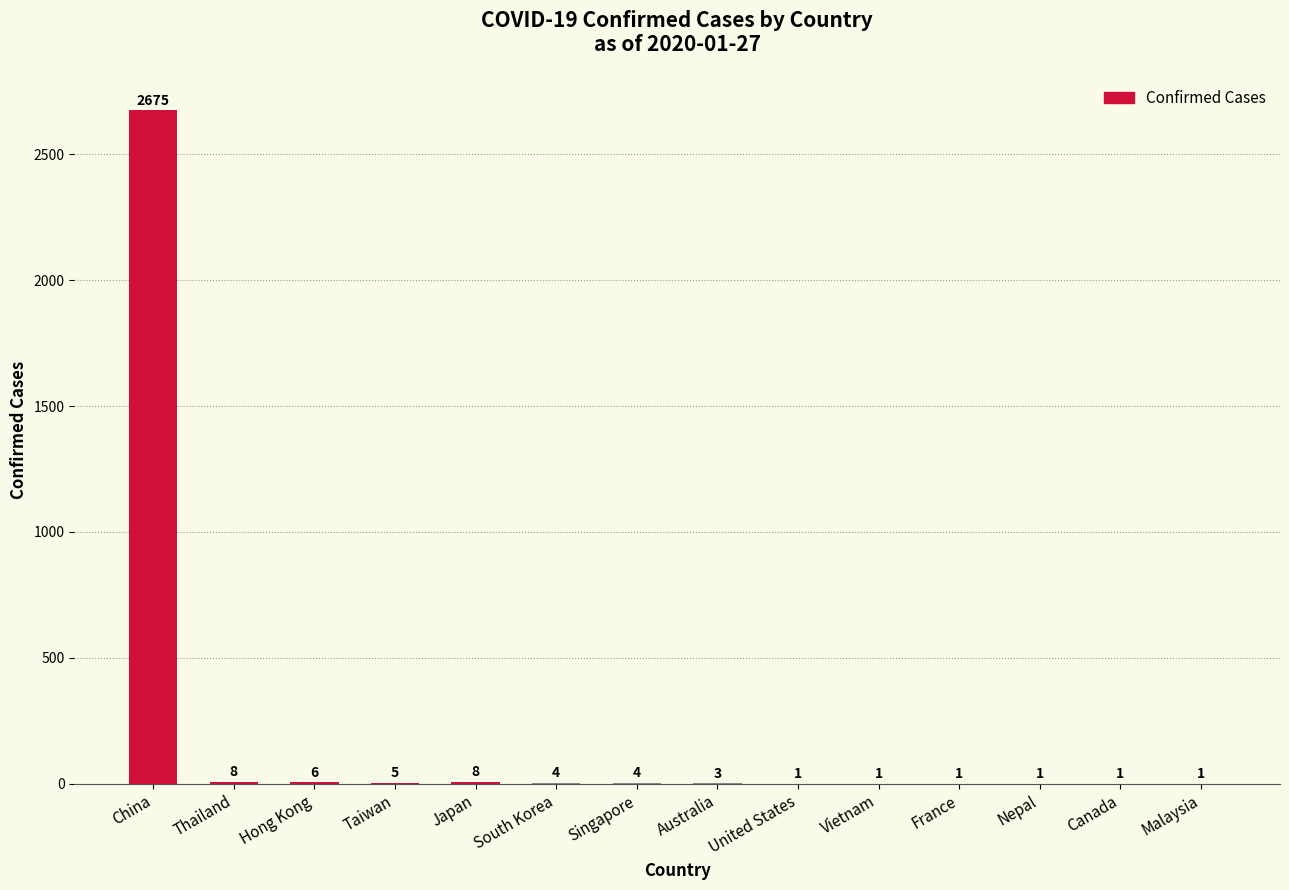

What is the sum of all values?

2719